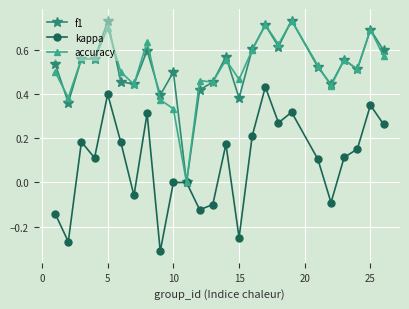

True or false: accuracy has more than 2 points higher than both neighbors.

True